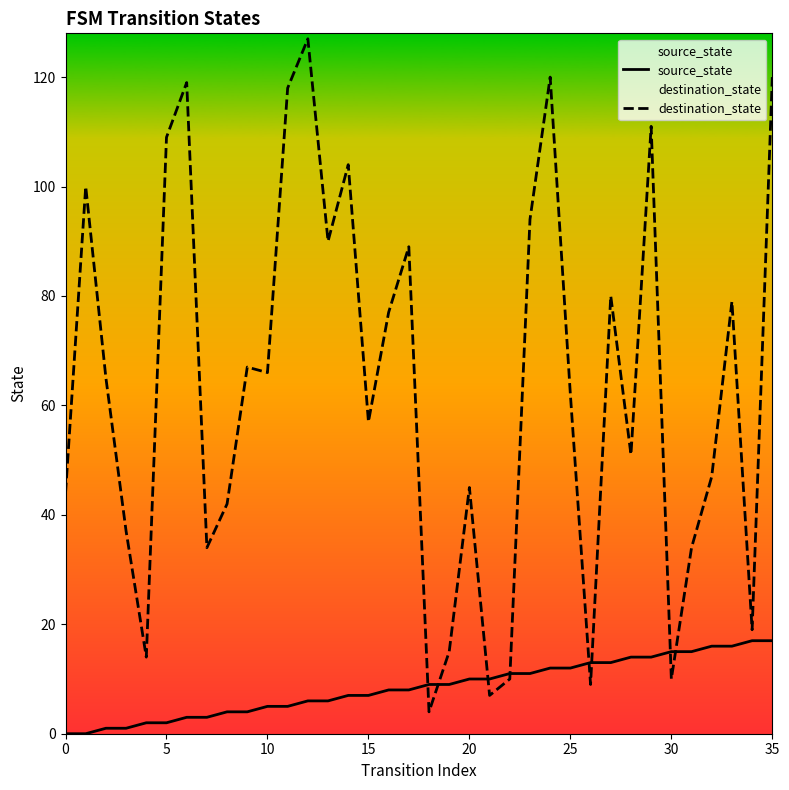

Which series has the widest spread of values?

destination_state